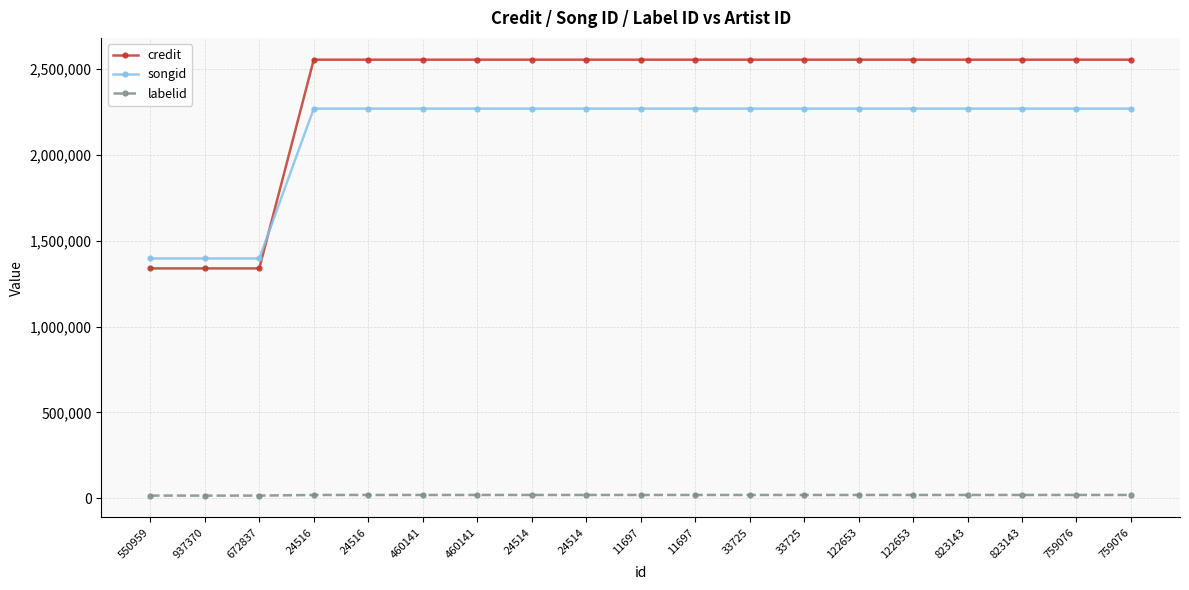

Reading left to right, extract all data points from this chart.

credit: 550959=1338759	937370=1338759	672837=1338759	24516=2553903	24516=2553903	460141=2553903	460141=2553903	24514=2553903	24514=2553903	11697=2553903	11697=2553903	33725=2553903	33725=2553903	122653=2553903	122653=2553903	823143=2553903	823143=2553903	759076=2553903	759076=2553903
songid: 550959=1396481	937370=1396481	672837=1396481	24516=2268961	24516=2268961	460141=2268961	460141=2268961	24514=2268961	24514=2268961	11697=2268961	11697=2268961	33725=2268961	33725=2268961	122653=2268961	122653=2268961	823143=2268961	823143=2268961	759076=2268961	759076=2268961
labelid: 550959=15894	937370=15894	672837=15894	24516=19611	24516=19611	460141=19611	460141=19611	24514=19611	24514=19611	11697=19611	11697=19611	33725=19611	33725=19611	122653=19611	122653=19611	823143=19611	823143=19611	759076=19611	759076=19611